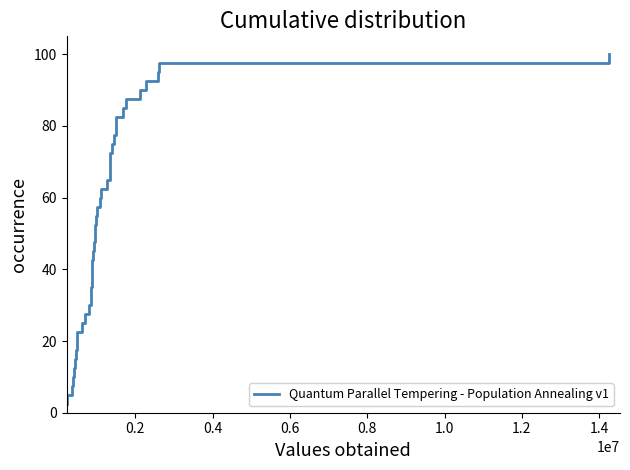

What is the difference between the maximum and minimum values?

97.5